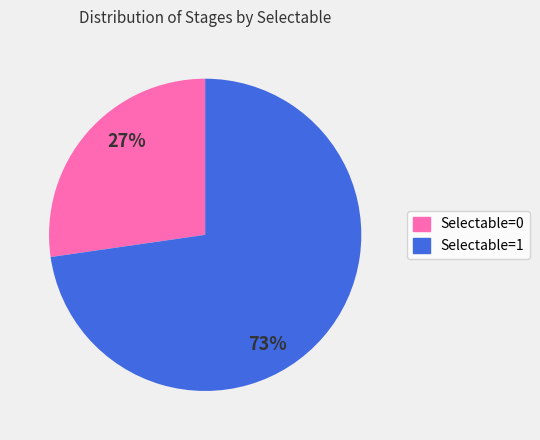

Is it true that Selectable=0 is 27% of the pie?

True